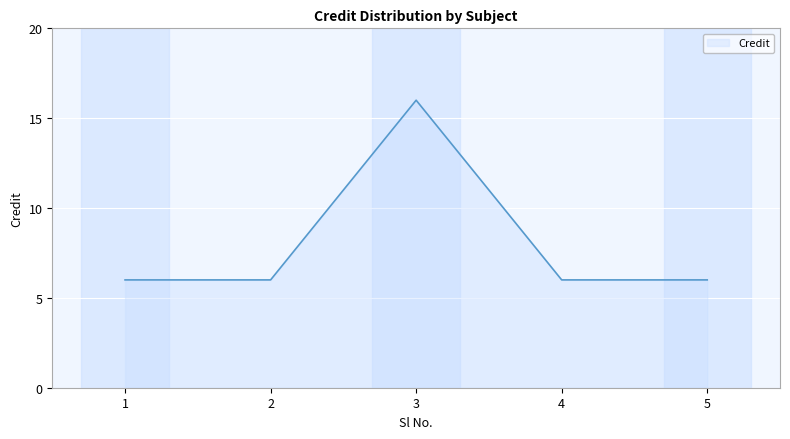

Reading left to right, extract all data points from this chart.

1=6	2=6	3=16	4=6	5=6